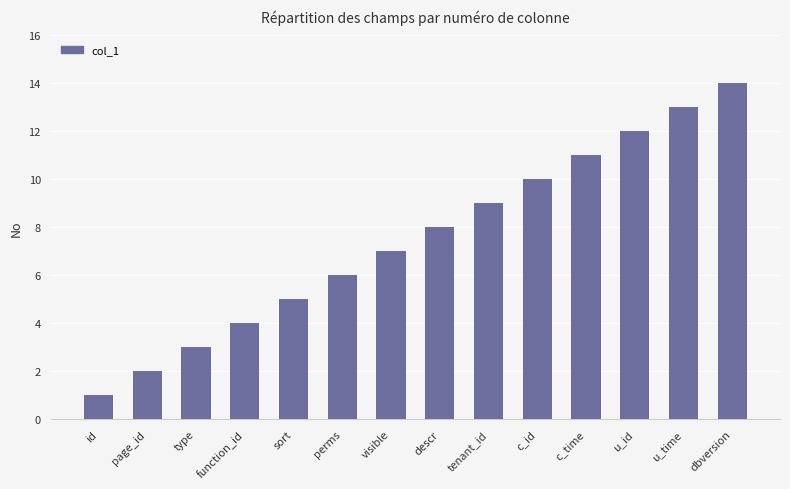

List the labels in order of value, smallest first.

id, page_id, type, function_id, sort, perms, visible, descr, tenant_id, c_id, c_time, u_id, u_time, dbversion